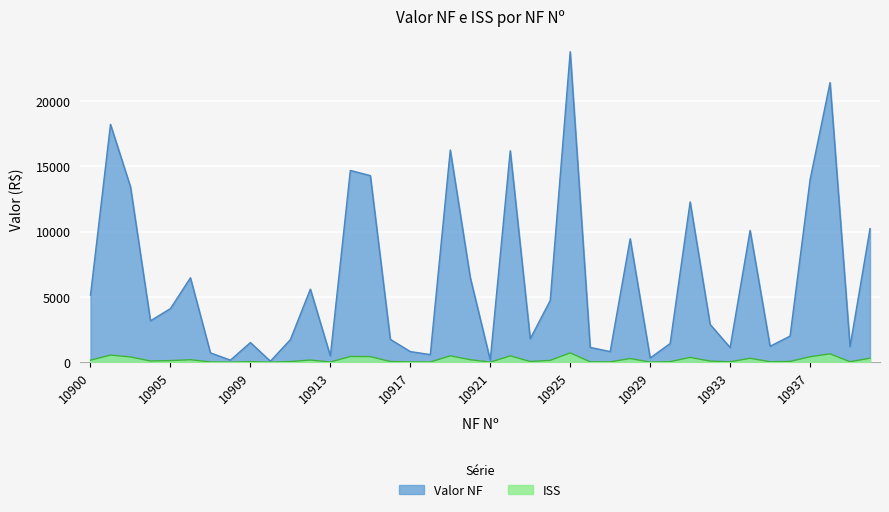

At how many categories does at least one series exceed 10201?

11